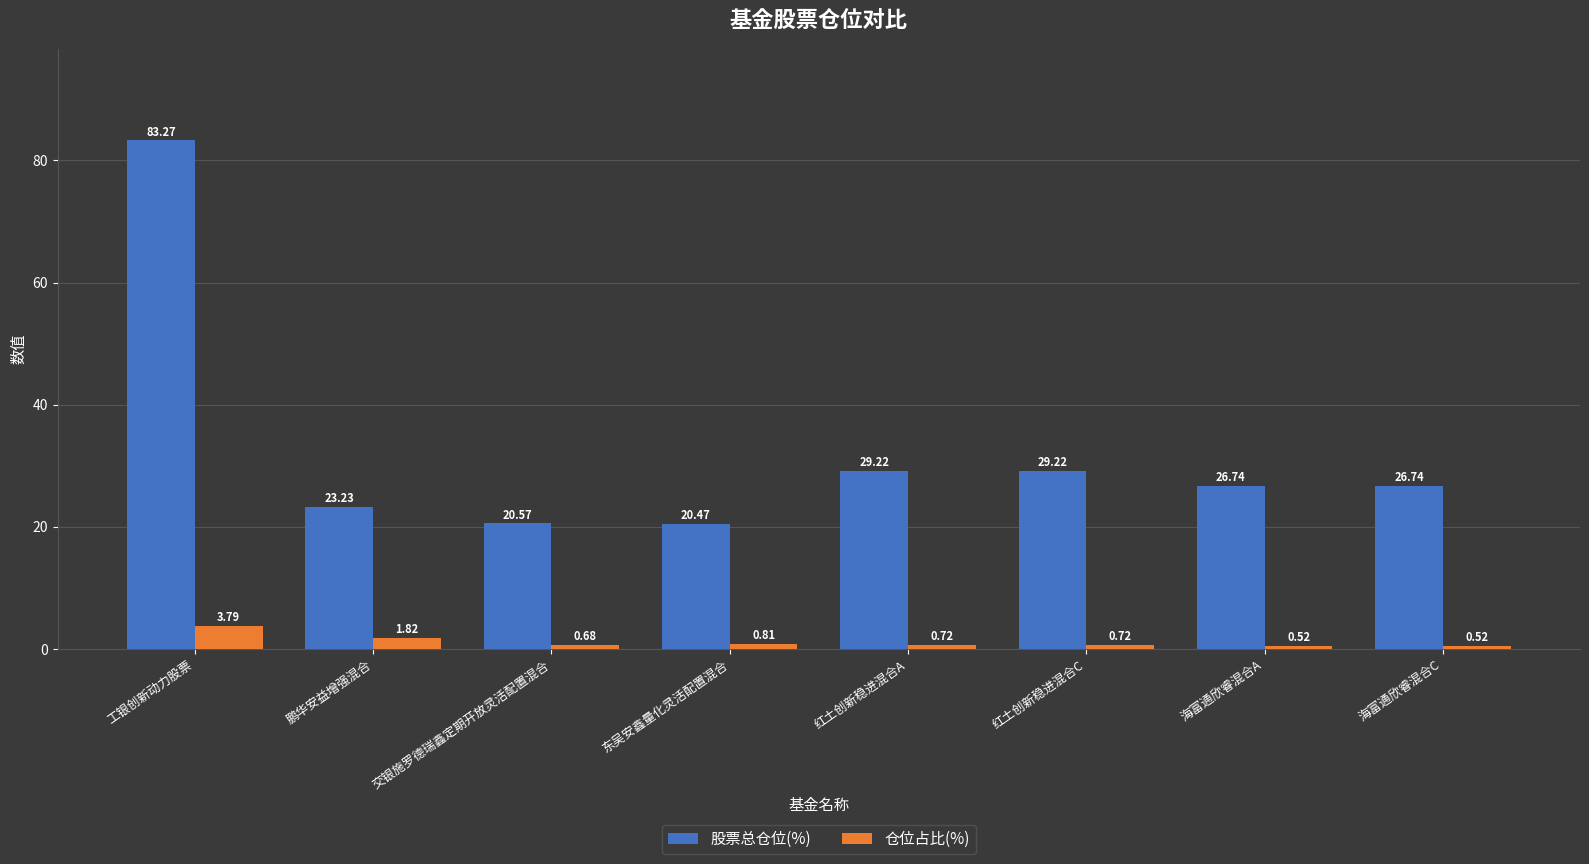

Which series has the largest total across all categories?

股票总仓位(%)